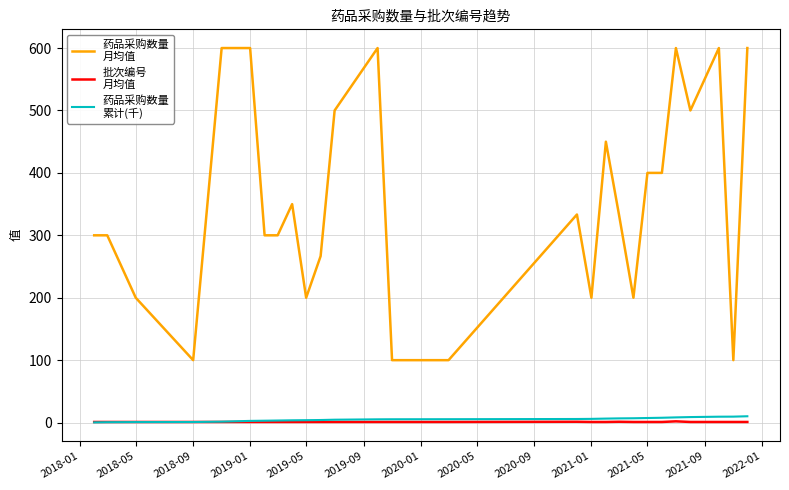

What is the maximum value shown in the chart?

600.0